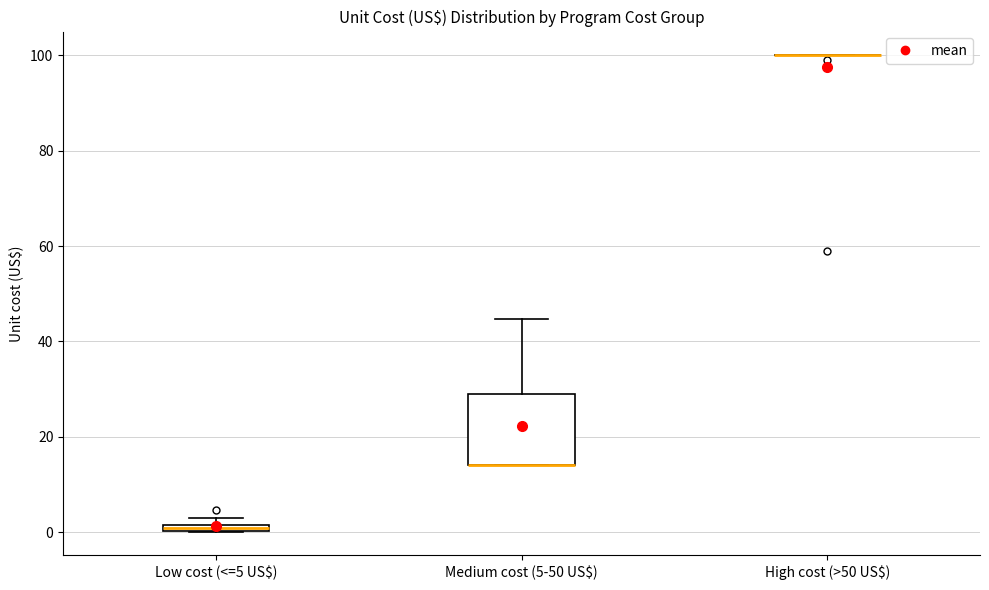

Which box is the tallest, from its lower edge to its upper edge?

Medium cost (5-50 US$)